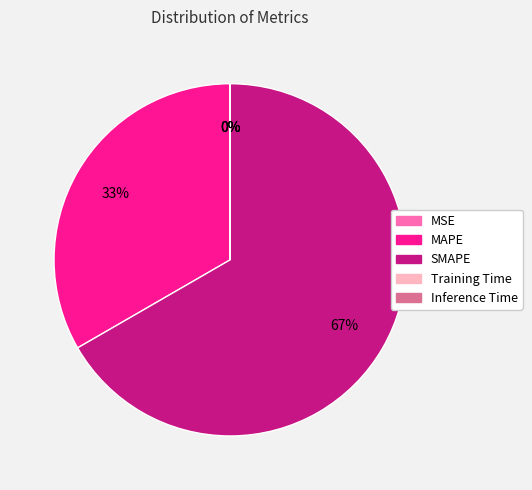

The SMAPE slice represents 67% of the pie. True or false?

True